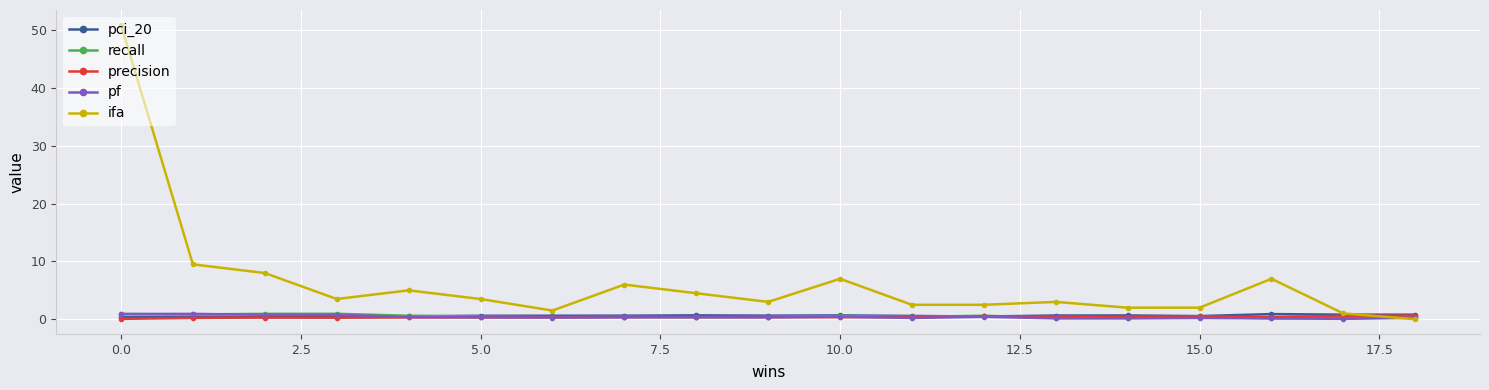

Which series has the largest range (max minus min)?

ifa